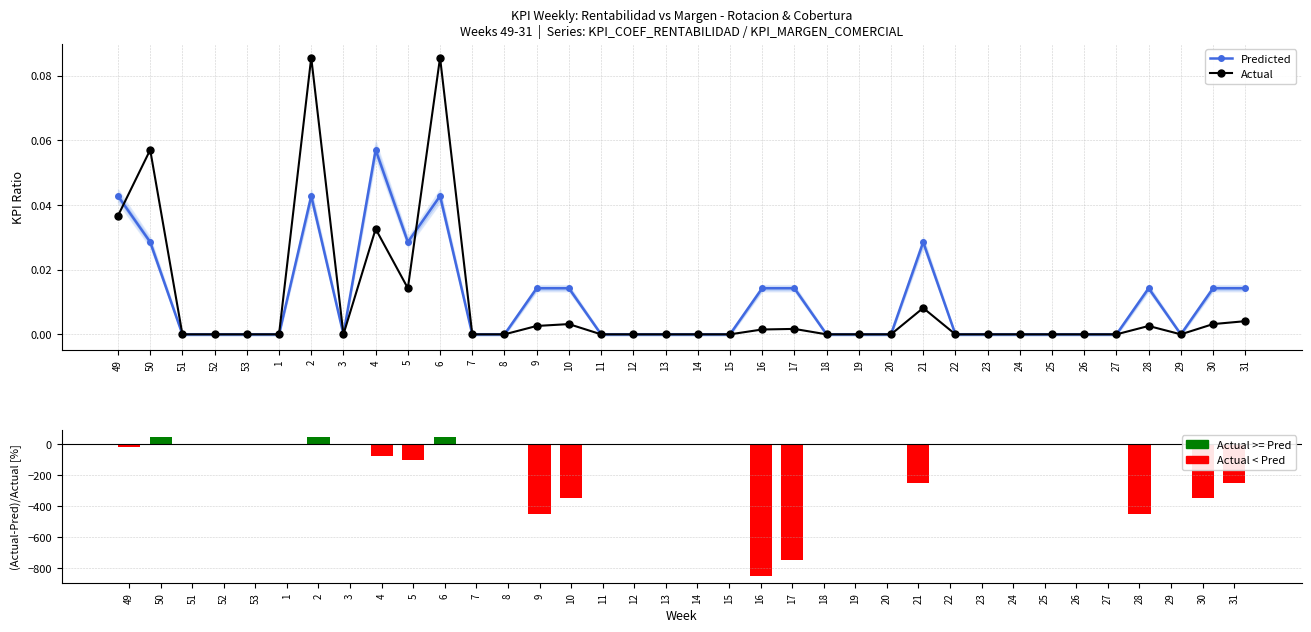

Are the bars horizontal?

No